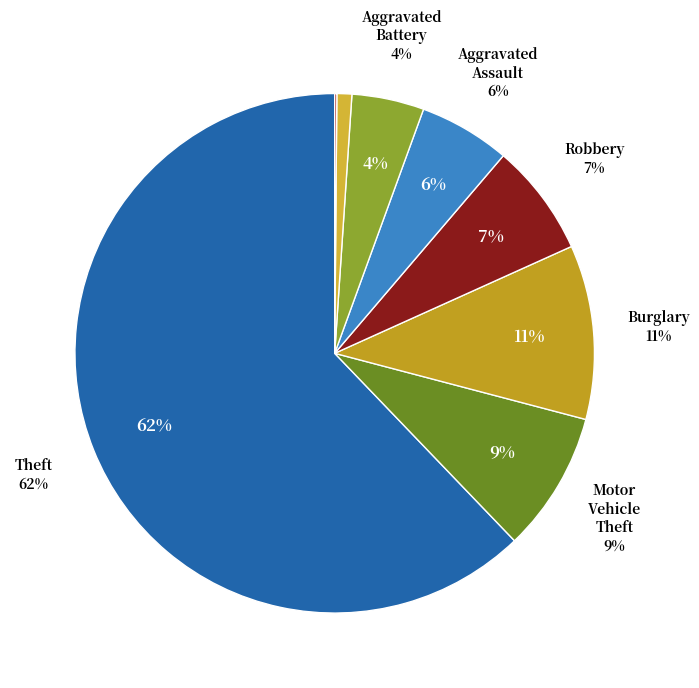

What percentage is the Criminal Sexual Assault slice, to the nearest percent?

1%